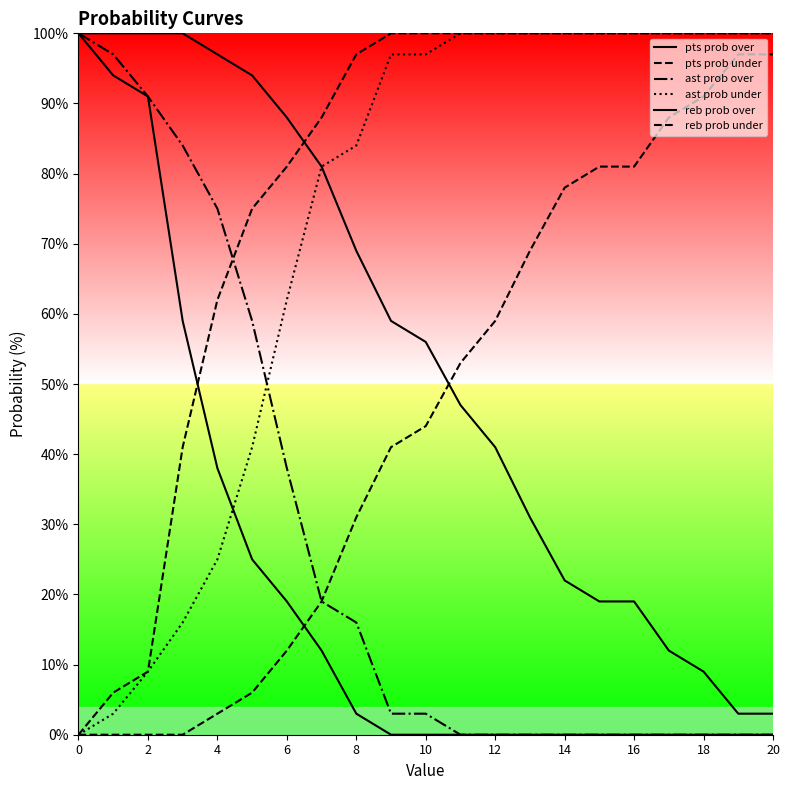

Rank the series by their maximum value, from lowest to highest.

pts prob under, pts prob over, ast prob over, ast prob under, reb prob over, reb prob under